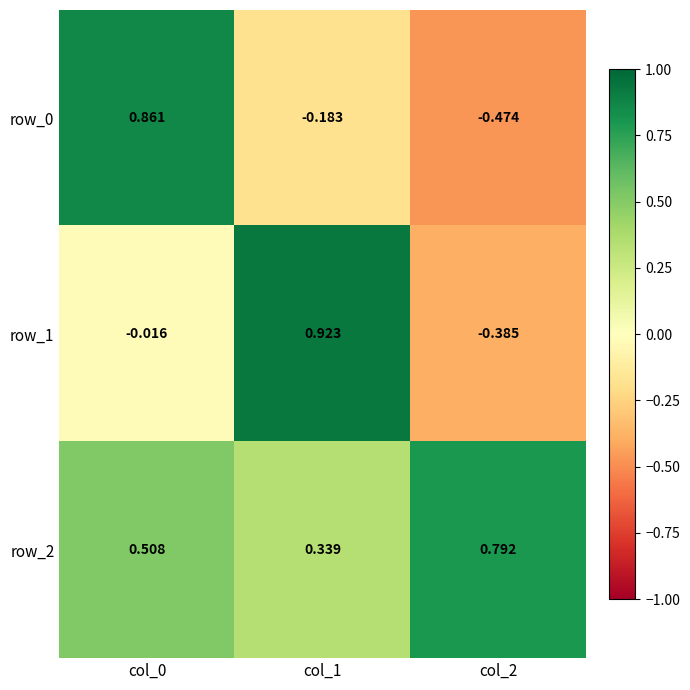

How many data points in row_1 are less than 0?

2